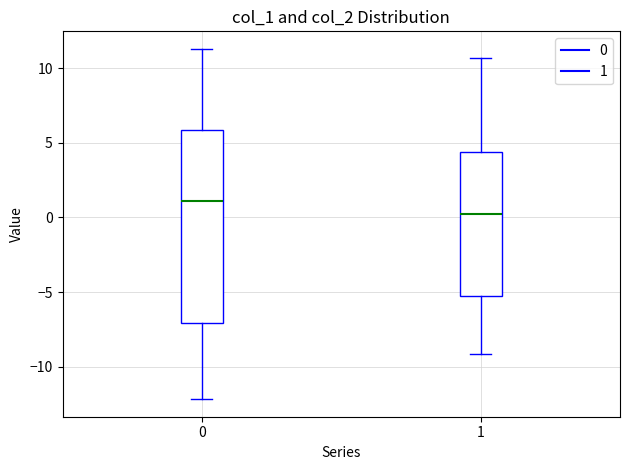

Which box is the tallest, from its lower edge to its upper edge?

0